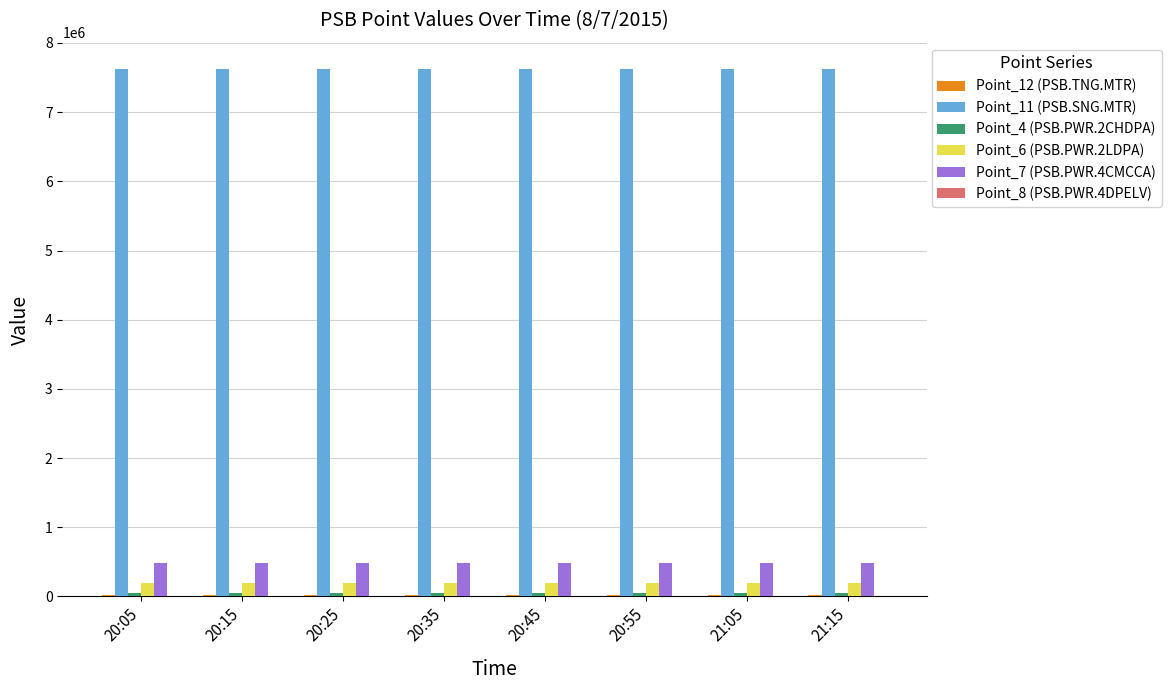

What is the spread (max minus min) of values at 20:55?

7616962